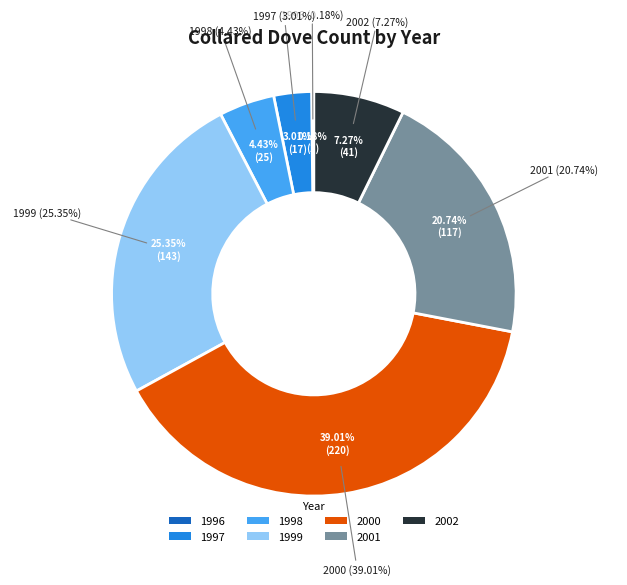

How many slices are in this pie chart?

7